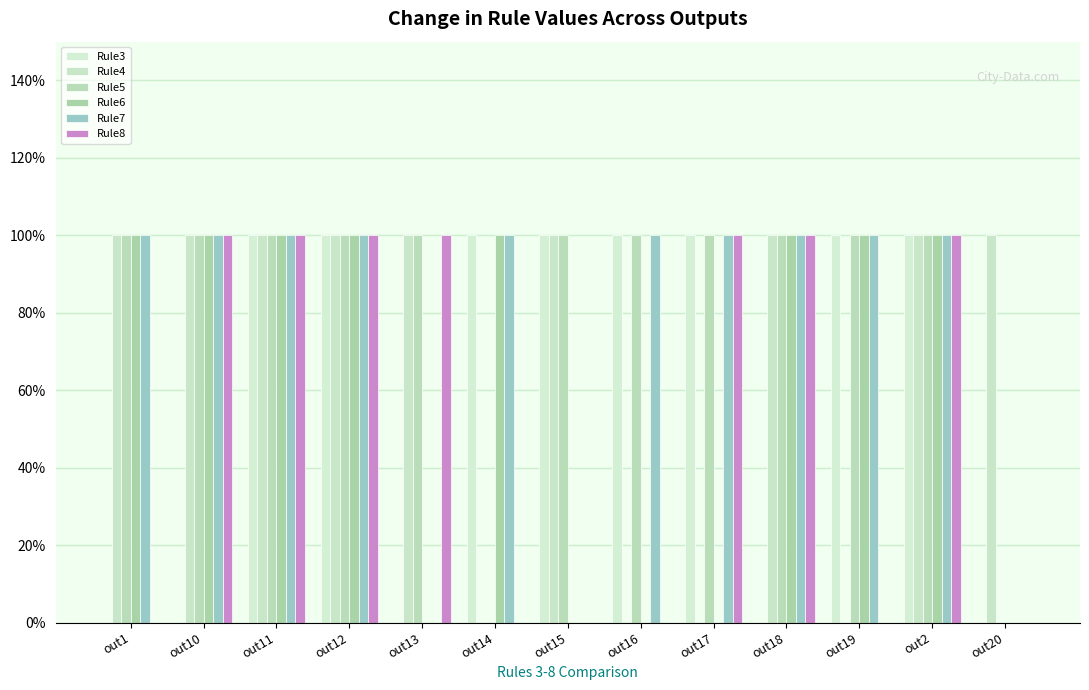

What is the difference between the maximum and minimum values in the Rule5 series?

1